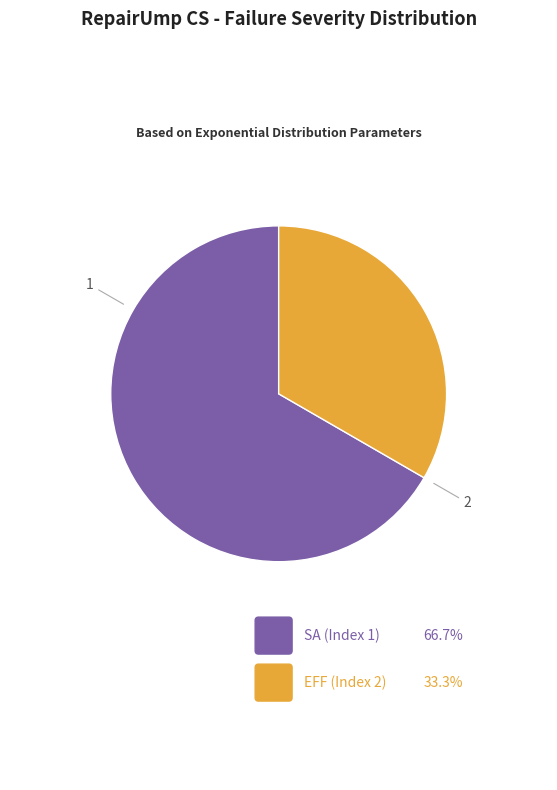

Combined, what portion of the pie is EFF (Index 2) and SA (Index 1)?

100.0%